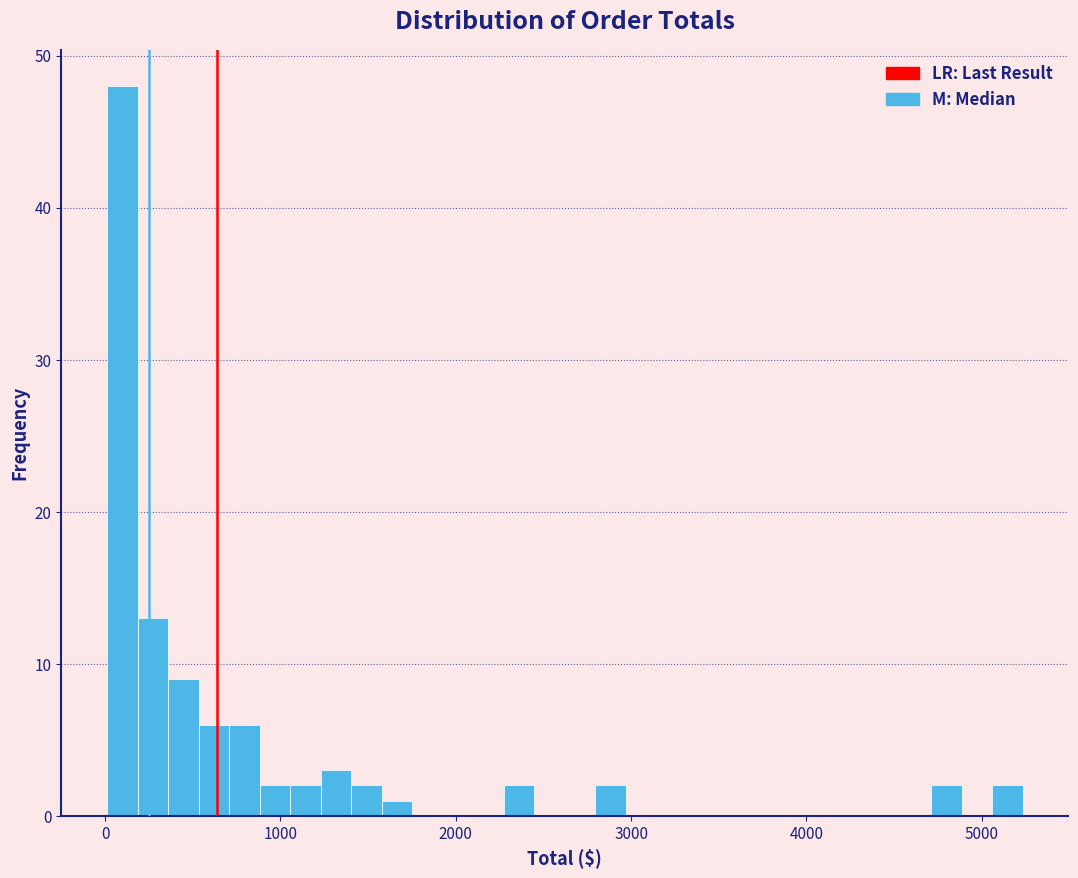

Around what value on the x-axis is the tallest bar? Give the approximate position of its centre, as read against the axis.

100